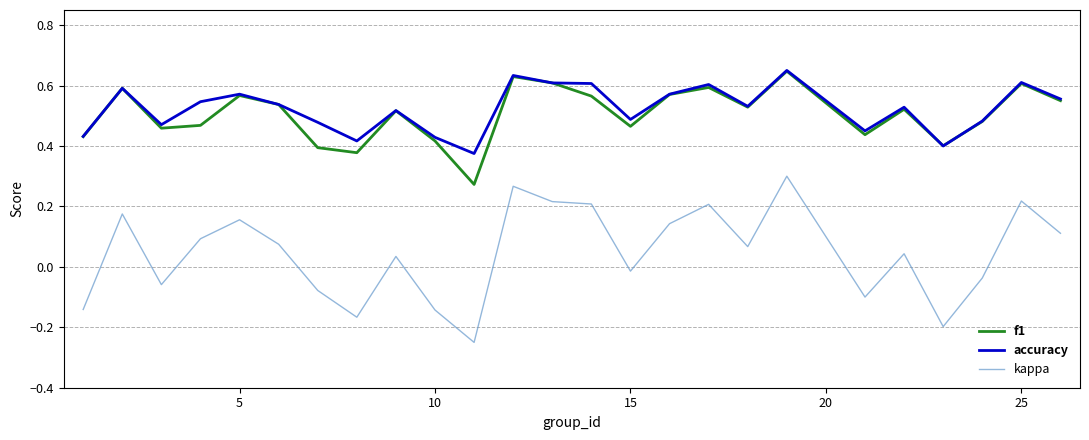

True or false: accuracy and kappa intersect in this chart.

False